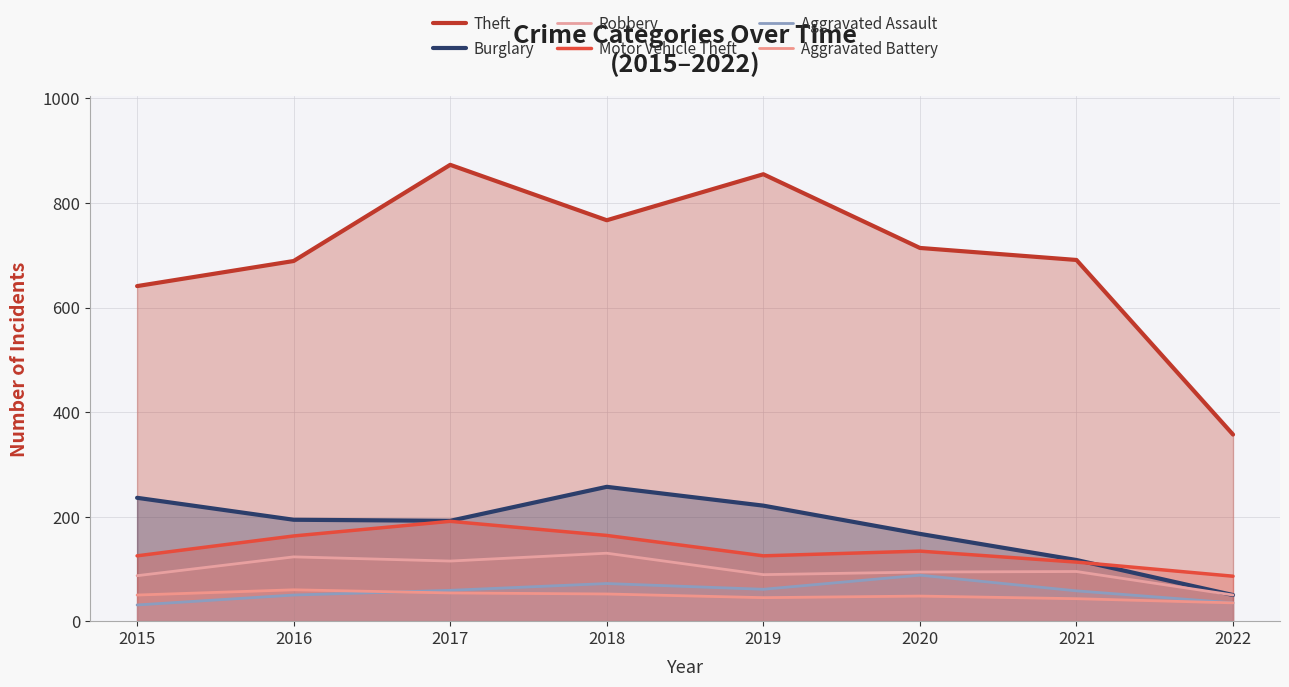

What is the greatest value displayed?

873